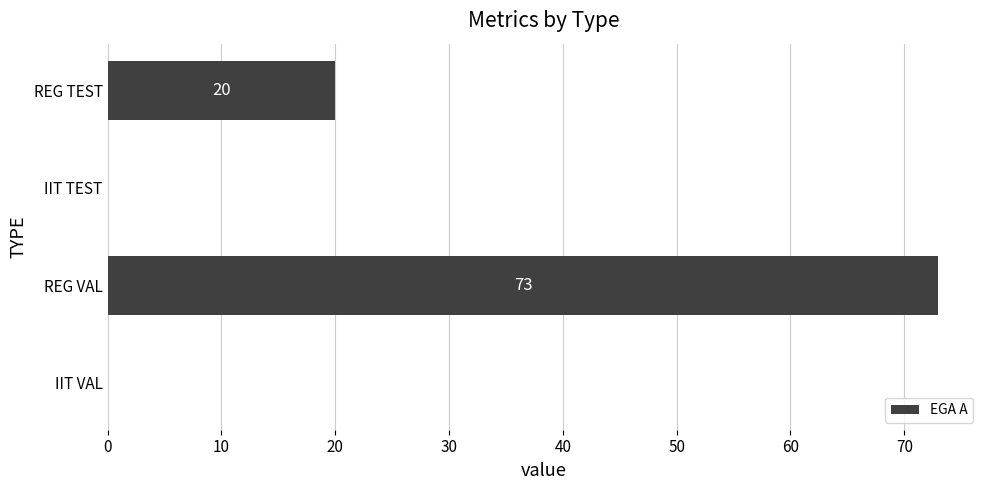

Is it true that the value at IIT VAL is 41?

False